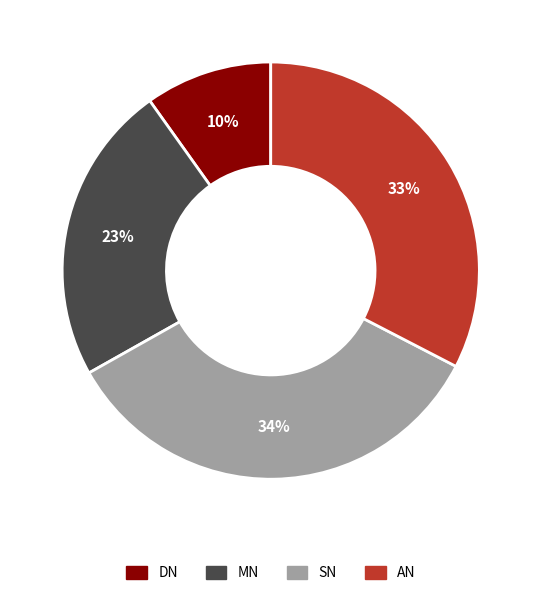

Which slice is the largest?

SN